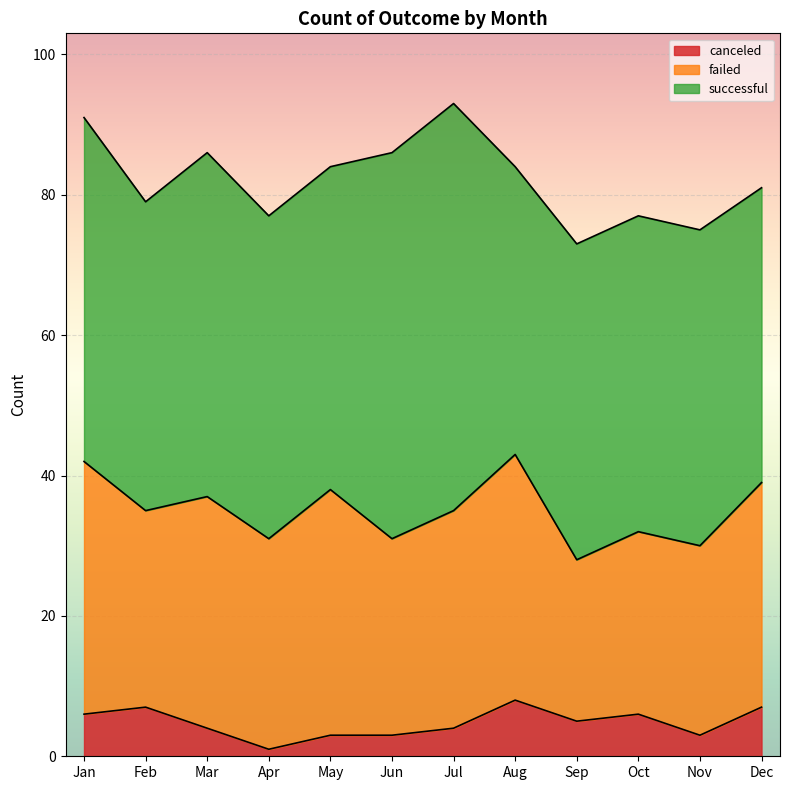

True or false: failed and canceled intersect in this chart.

False